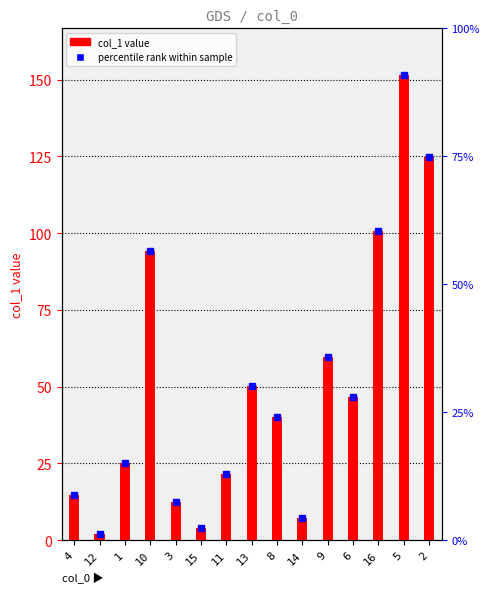

What is the value of the 9th bar from the left?

40.2